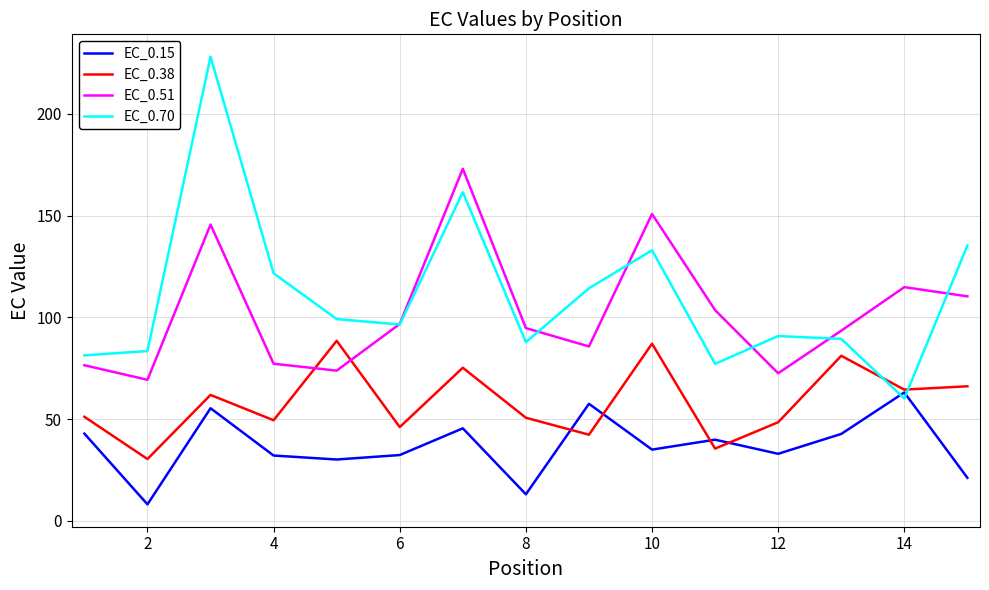

Which series has the largest range (max minus min)?

EC_0.70